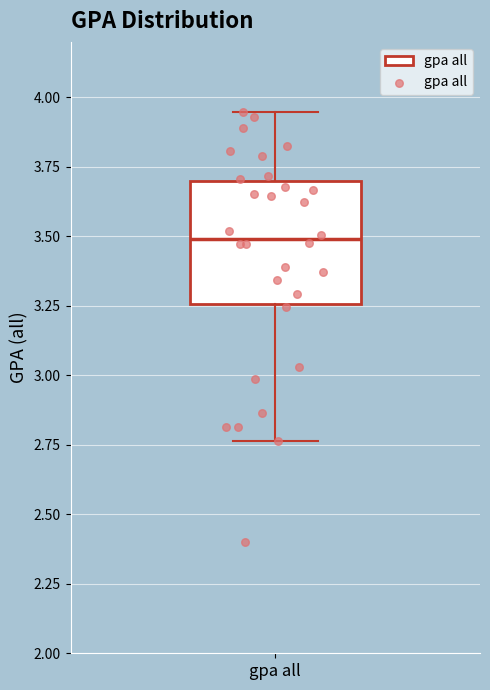

Read this box plot against the y-axis: the position of the median line, the range covered by the box, and the ends of both whiskers. The values are not printed on the chart, so give them approximately, as read against the axis.

median 3.50, box 3.25 to 3.70, whiskers 2.75 to 3.95